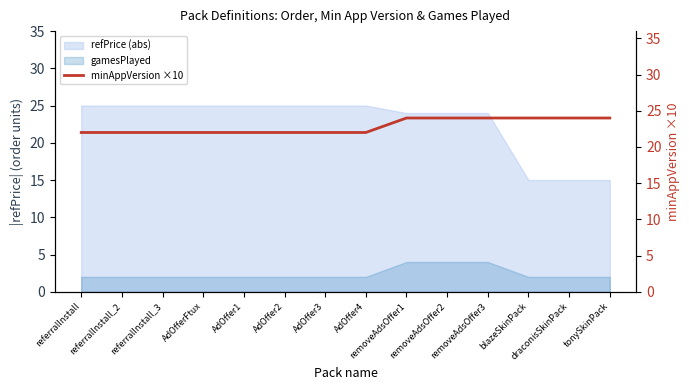

True or false: the data shows 24 at removeAdsOffer2.

True